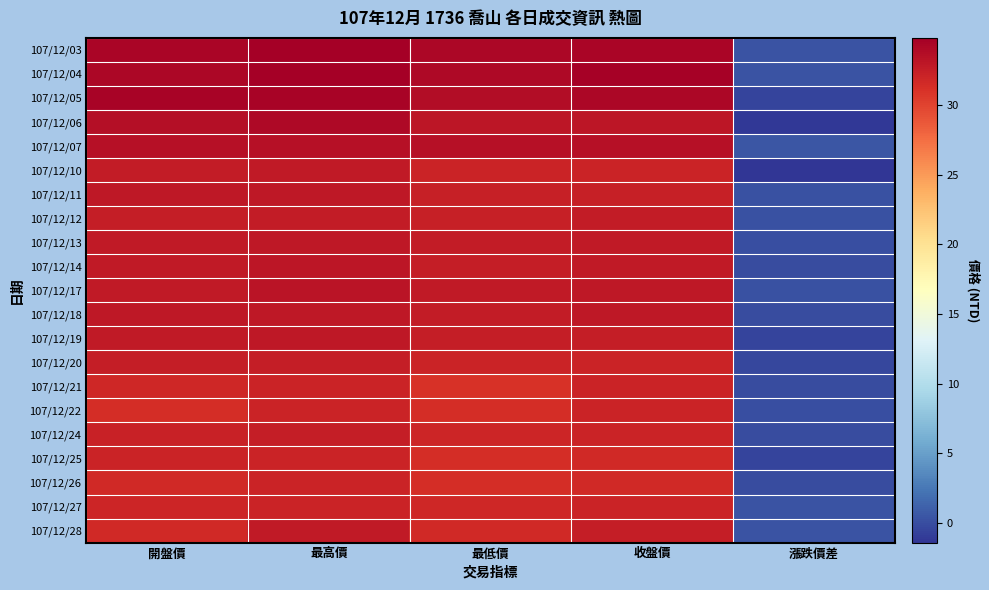

Reading left to right, transcribe all the data shown in this chart.

107/12/03: 開盤價=34.2	最高價=34.8	最低價=34.1	收盤價=34.2	漲跌價差=0.4
107/12/04: 開盤價=34.2	最高價=34.7	最低價=34.0	收盤價=34.6	漲跌價差=0.4
107/12/05: 開盤價=34.5	最高價=34.5	最低價=33.8	收盤價=34.2	漲跌價差=-0.5
107/12/06: 開盤價=33.6	最高價=34.0	最低價=33.0	收盤價=33.0	漲跌價差=-1.1
107/12/07: 開盤價=33.5	最高價=33.5	最低價=33.5	收盤價=33.5	漲跌價差=0.5
107/12/10: 開盤價=32.6	最高價=32.8	最低價=32.1	收盤價=32.1	漲跌價差=-1.4
107/12/11: 開盤價=32.9	最高價=32.9	最低價=32.3	收盤價=32.4	漲跌價差=0.2
107/12/12: 開盤價=32.5	最高價=32.6	最低價=32.4	收盤價=32.6	漲跌價差=0.2
107/12/13: 開盤價=32.8	最高價=32.9	最低價=32.6	收盤價=32.7	漲跌價差=0.1
107/12/14: 開盤價=32.7	最高價=33.0	最低價=32.4	收盤價=32.7	漲跌價差=0.0
107/12/17: 開盤價=32.8	最高價=33.2	最低價=32.8	收盤價=33.0	漲跌價差=0.2
107/12/18: 開盤價=33.0	最高價=33.0	最低價=32.6	收盤價=32.9	漲跌價差=-0.1
107/12/19: 開盤價=32.8	最高價=33.0	最低價=32.4	收盤價=32.4	漲跌價差=-0.5
107/12/20: 開盤價=32.4	最高價=32.4	最低價=32.0	收盤價=32.0	漲跌價差=-0.4
107/12/21: 開盤價=31.7	最高價=32.0	最低價=31.1	收盤價=32.0	漲跌價差=0.0
107/12/22: 開盤價=31.4	最高價=32.1	最低價=31.4	收盤價=32.1	漲跌價差=0.1
107/12/24: 開盤價=32.2	最高價=32.4	最低價=31.9	收盤價=32.1	漲跌價差=0.0
107/12/25: 開盤價=32.1	最高價=32.1	最低價=31.3	收盤價=31.6	漲跌價差=-0.5
107/12/26: 開盤價=31.6	最高價=32.1	最低價=31.3	收盤價=31.6	漲跌價差=0.0
107/12/27: 開盤價=31.9	最高價=32.1	最低價=31.8	收盤價=32.0	漲跌價差=0.4
107/12/28: 開盤價=31.6	最高價=32.8	最低價=31.6	收盤價=32.4	漲跌價差=0.4